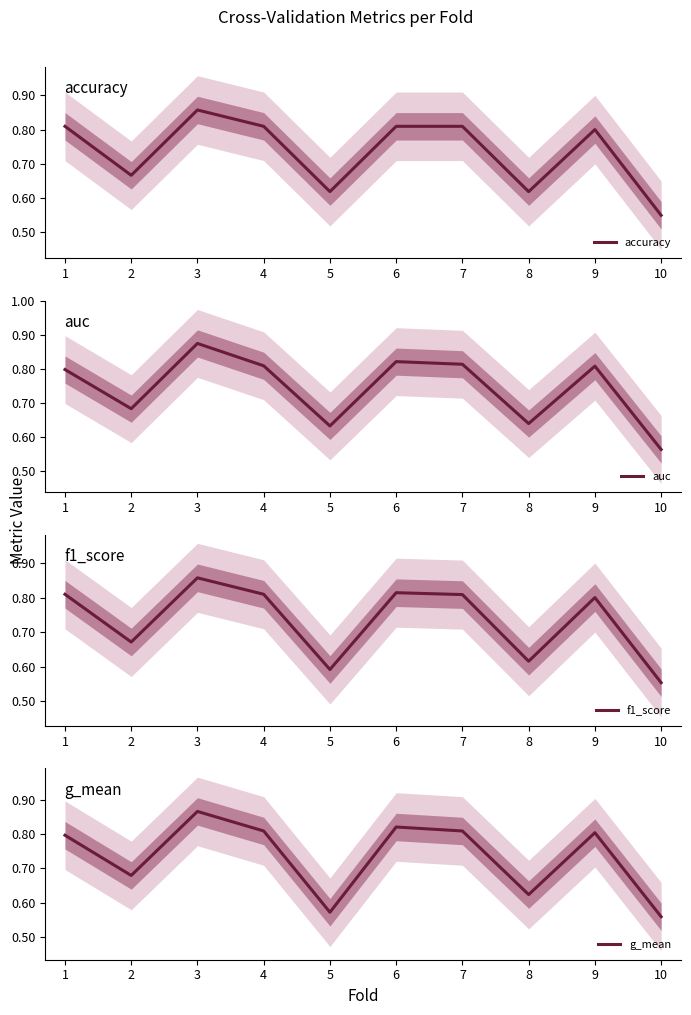

Is it true that f1_score equals 0.7 at 2?

True